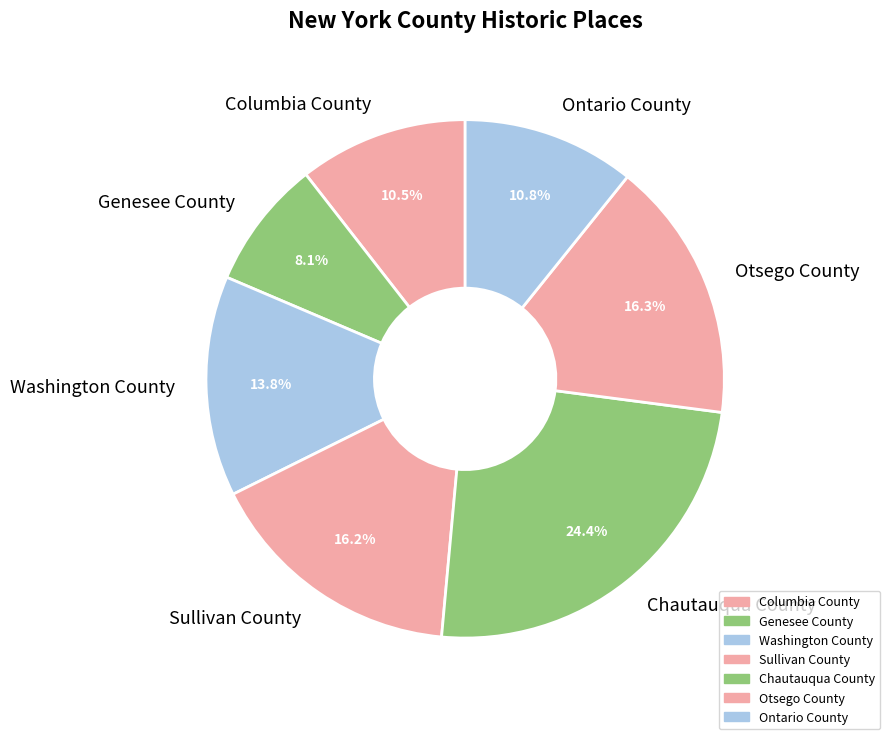

Count the number of slices in the pie.

7